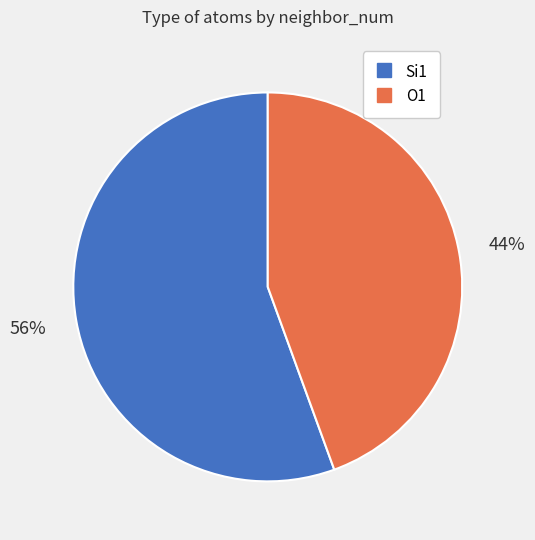

Does any single category account for the majority?

Yes